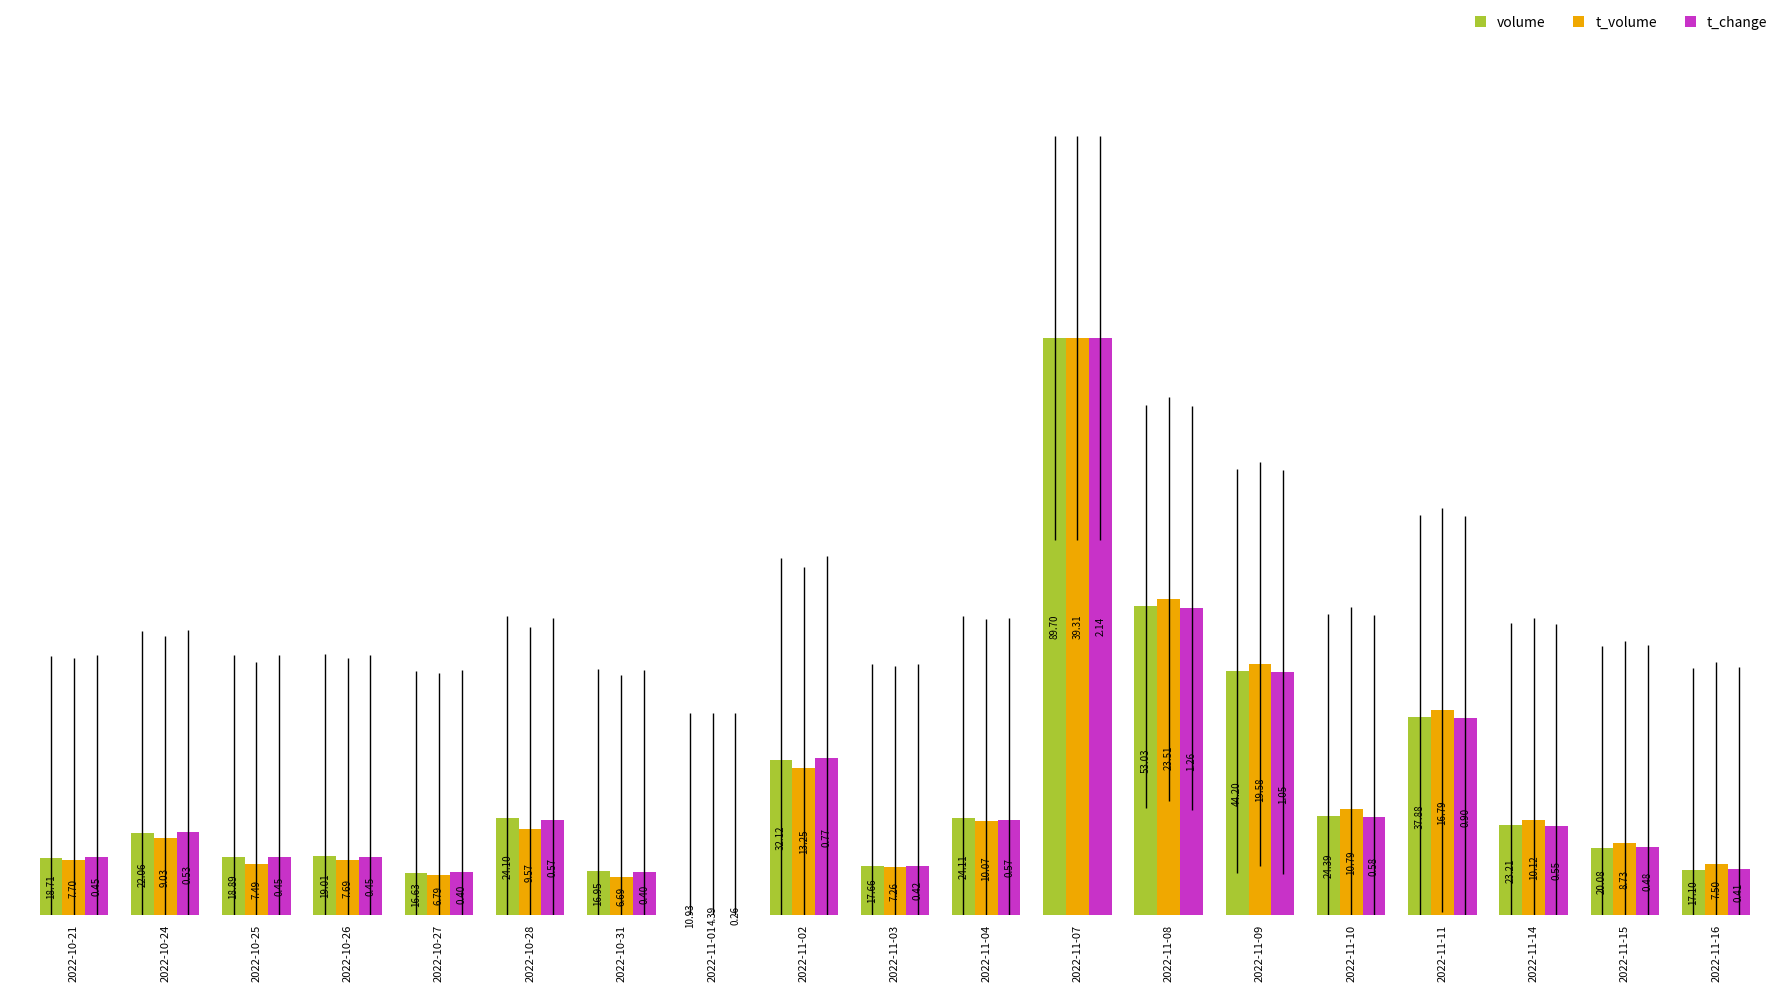

Rank the series by their average value, from highest to lowest.

volume, t_change, t_volume